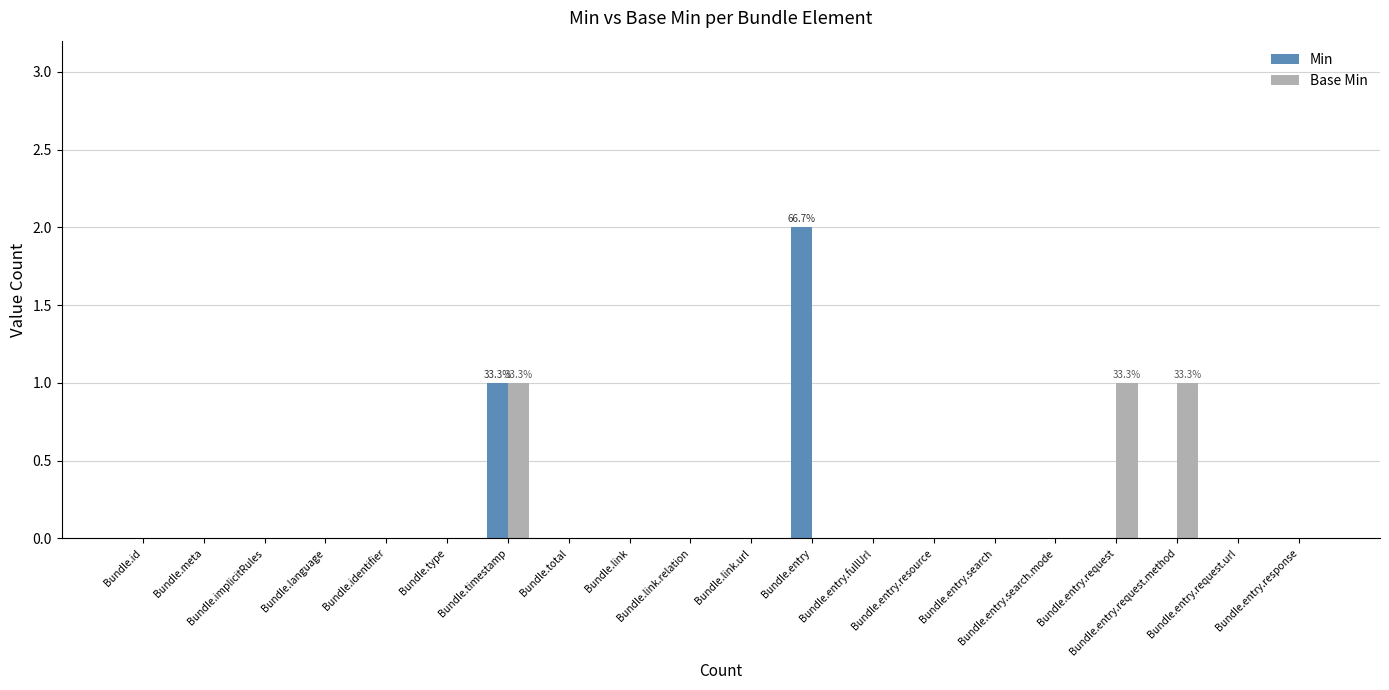

What is the difference between the second highest and second lowest values in the Base Min series?

1